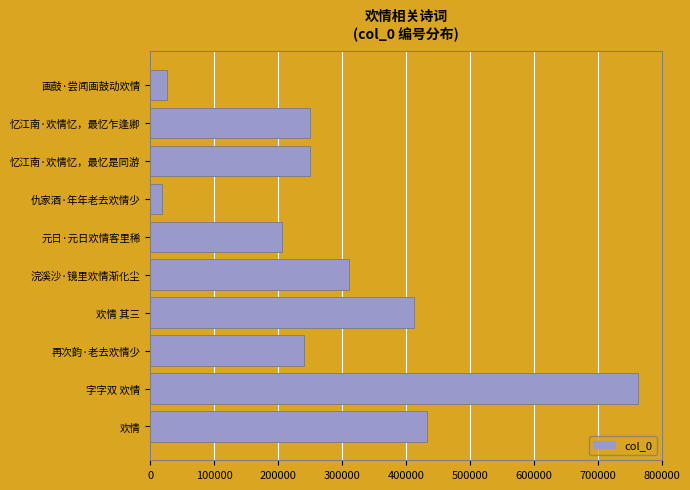

How many categories are shown in the chart?

10